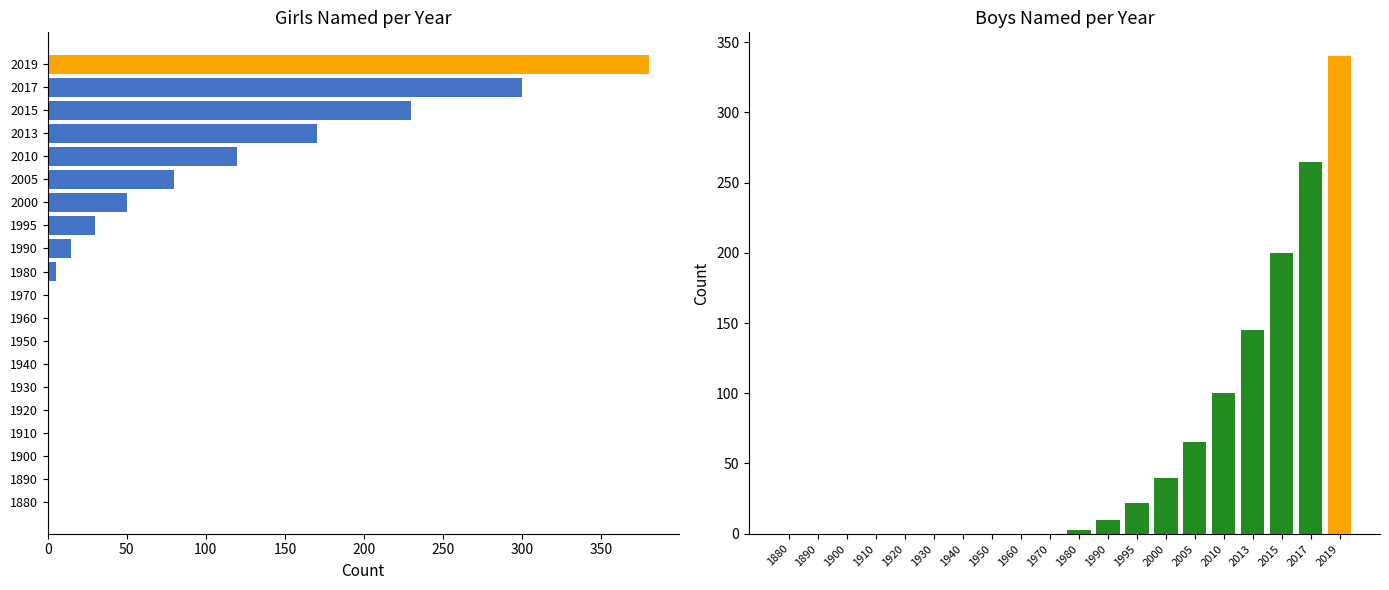

What is the maximum value for Boys?

340